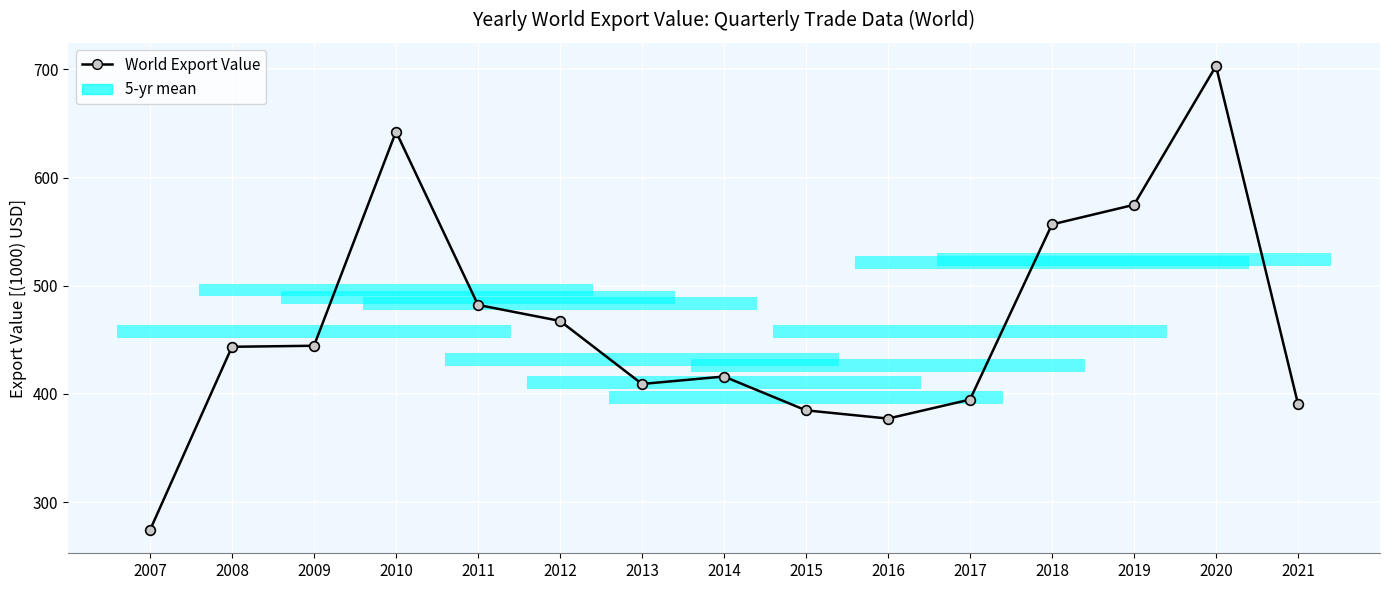

What is the difference between the second highest and second lowest values?

265.2